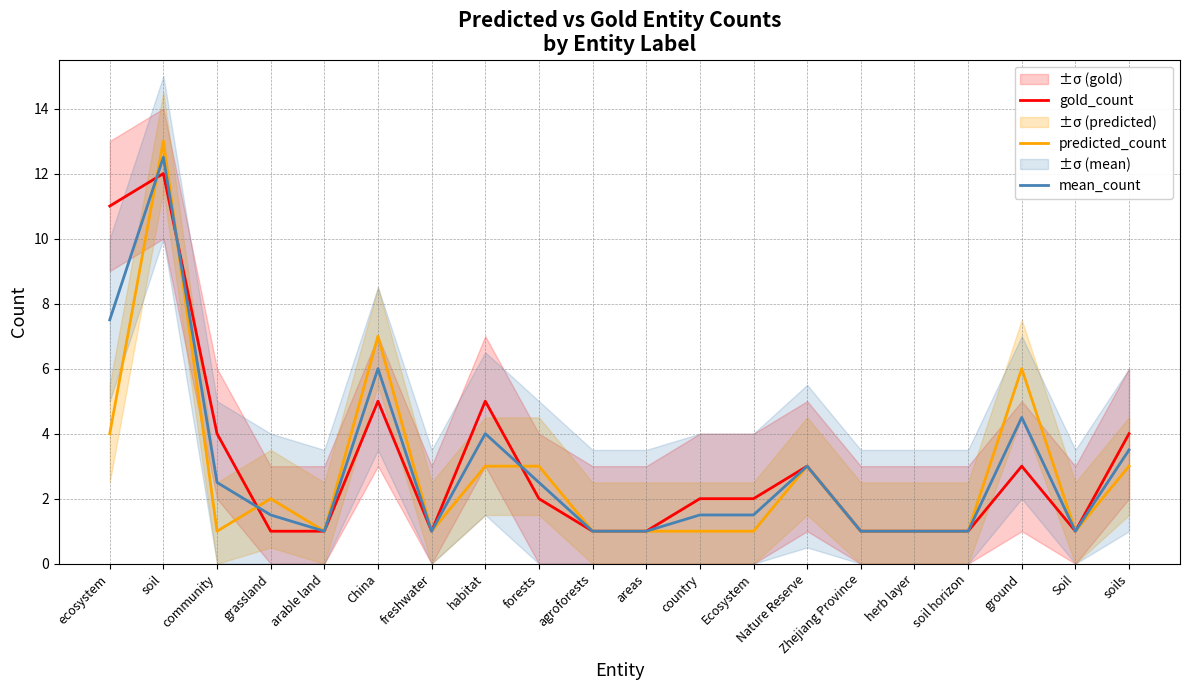

What value does the gold_count series have at Ecosystem?

2.0